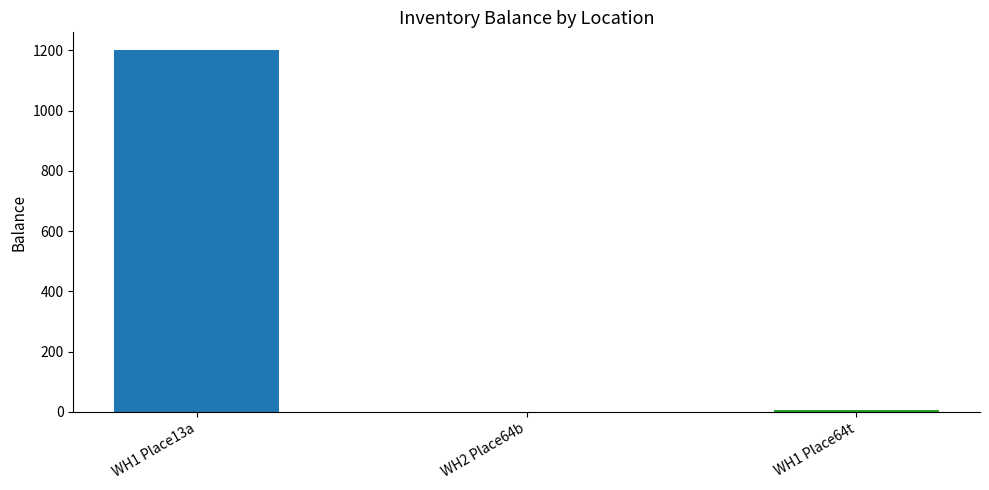

How many data points does each series have?

3